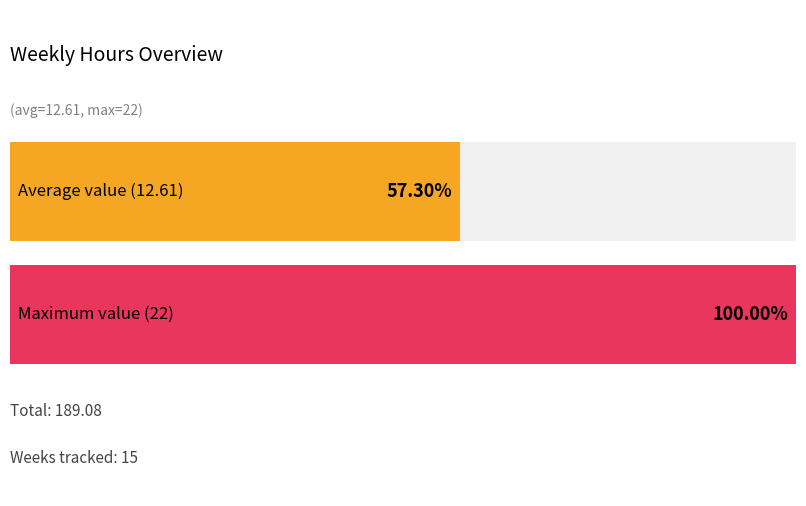

Is it true that the value at week 30-06/12/2015 is 14.5?

False